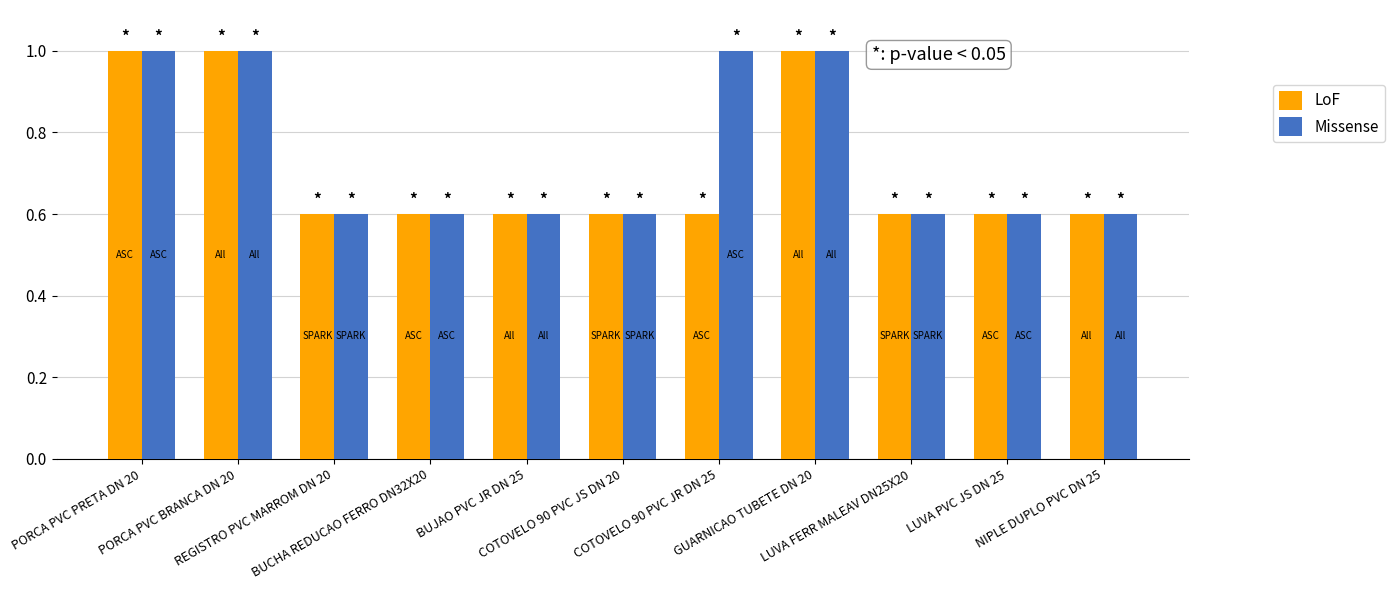

The LoF series shows 0.6 at COTOVELO 90 PVC JS DN 20. True or false?

True